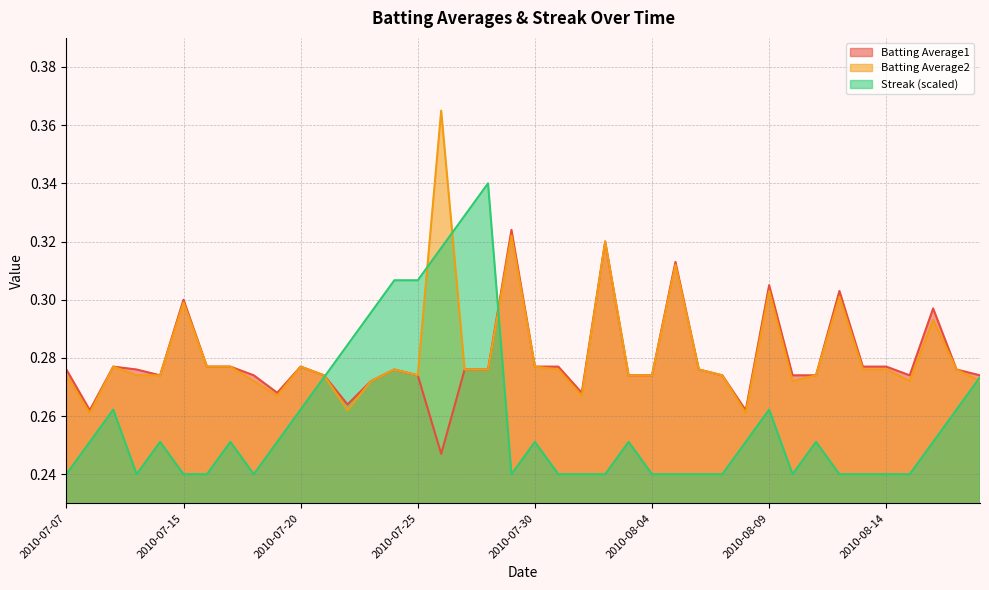

Reading right to left, transcribe all the data shown in this chart.

Batting Average1: 2010-08-18=0.3	2010-08-17=0.3	2010-08-16=0.3	2010-08-15=0.3	2010-08-14=0.3	2010-08-13=0.3	2010-08-12=0.3	2010-08-11=0.3	2010-08-10=0.3	2010-08-09=0.3	2010-08-08=0.3	2010-08-07=0.3	2010-08-06=0.3	2010-08-05=0.3	2010-08-04=0.3	2010-08-03=0.3	2010-08-02=0.3	2010-08-01=0.3	2010-07-31=0.3	2010-07-30=0.3	2010-07-29=0.3	2010-07-28=0.3	2010-07-27=0.3	2010-07-26=0.2	2010-07-25=0.3	2010-07-24=0.3	2010-07-23=0.3	2010-07-22=0.3	2010-07-21=0.3	2010-07-20=0.3	2010-07-19=0.3	2010-07-18=0.3	2010-07-17=0.3	2010-07-16=0.3	2010-07-15=0.3	2010-07-11=0.3	2010-07-10=0.3	2010-07-09=0.3	2010-07-08=0.3	2010-07-07=0.3
Batting Average2: 2010-08-18=0.3	2010-08-17=0.3	2010-08-16=0.3	2010-08-15=0.3	2010-08-14=0.3	2010-08-13=0.3	2010-08-12=0.3	2010-08-11=0.3	2010-08-10=0.3	2010-08-09=0.3	2010-08-08=0.3	2010-08-07=0.3	2010-08-06=0.3	2010-08-05=0.3	2010-08-04=0.3	2010-08-03=0.3	2010-08-02=0.3	2010-08-01=0.3	2010-07-31=0.3	2010-07-30=0.3	2010-07-29=0.3	2010-07-28=0.3	2010-07-27=0.3	2010-07-26=0.4	2010-07-25=0.3	2010-07-24=0.3	2010-07-23=0.3	2010-07-22=0.3	2010-07-21=0.3	2010-07-20=0.3	2010-07-19=0.3	2010-07-18=0.3	2010-07-17=0.3	2010-07-16=0.3	2010-07-15=0.3	2010-07-11=0.3	2010-07-10=0.3	2010-07-09=0.3	2010-07-08=0.3	2010-07-07=0.3
Streak: 2010-08-18=0.3	2010-08-17=0.3	2010-08-16=0.3	2010-08-15=0.2	2010-08-14=0.2	2010-08-13=0.2	2010-08-12=0.2	2010-08-11=0.3	2010-08-10=0.2	2010-08-09=0.3	2010-08-08=0.3	2010-08-07=0.2	2010-08-06=0.2	2010-08-05=0.2	2010-08-04=0.2	2010-08-03=0.3	2010-08-02=0.2	2010-08-01=0.2	2010-07-31=0.2	2010-07-30=0.3	2010-07-29=0.2	2010-07-28=0.3	2010-07-27=0.3	2010-07-26=0.3	2010-07-25=0.3	2010-07-24=0.3	2010-07-23=0.3	2010-07-22=0.3	2010-07-21=0.3	2010-07-20=0.3	2010-07-19=0.3	2010-07-18=0.2	2010-07-17=0.3	2010-07-16=0.2	2010-07-15=0.2	2010-07-11=0.3	2010-07-10=0.2	2010-07-09=0.3	2010-07-08=0.3	2010-07-07=0.2